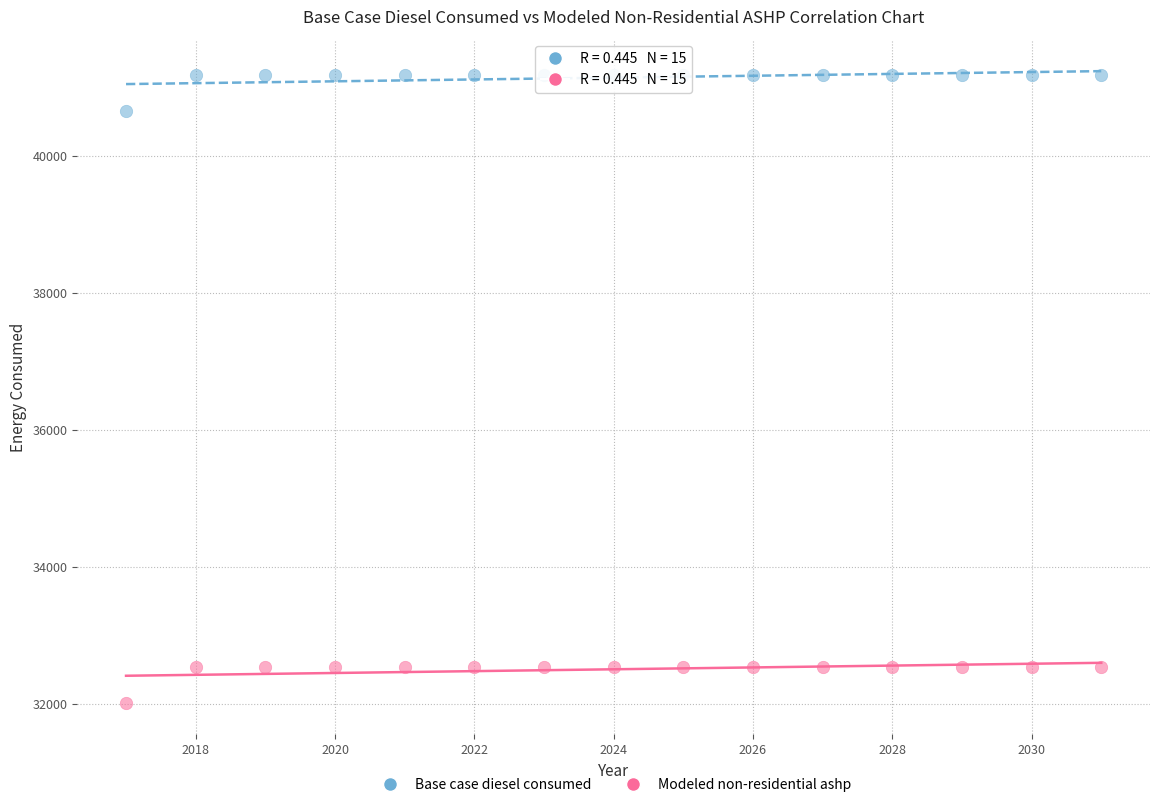

Which series reaches the maximum Y coordinate?

Base case diesel consumed